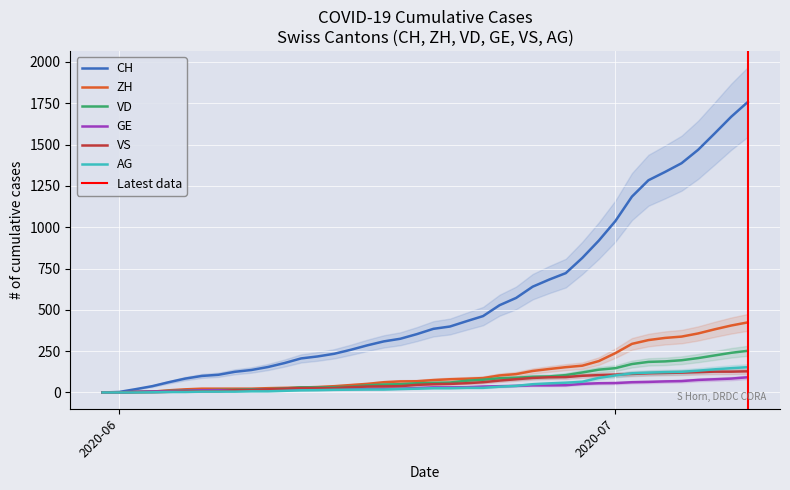

Which series has the largest total across all categories?

CH